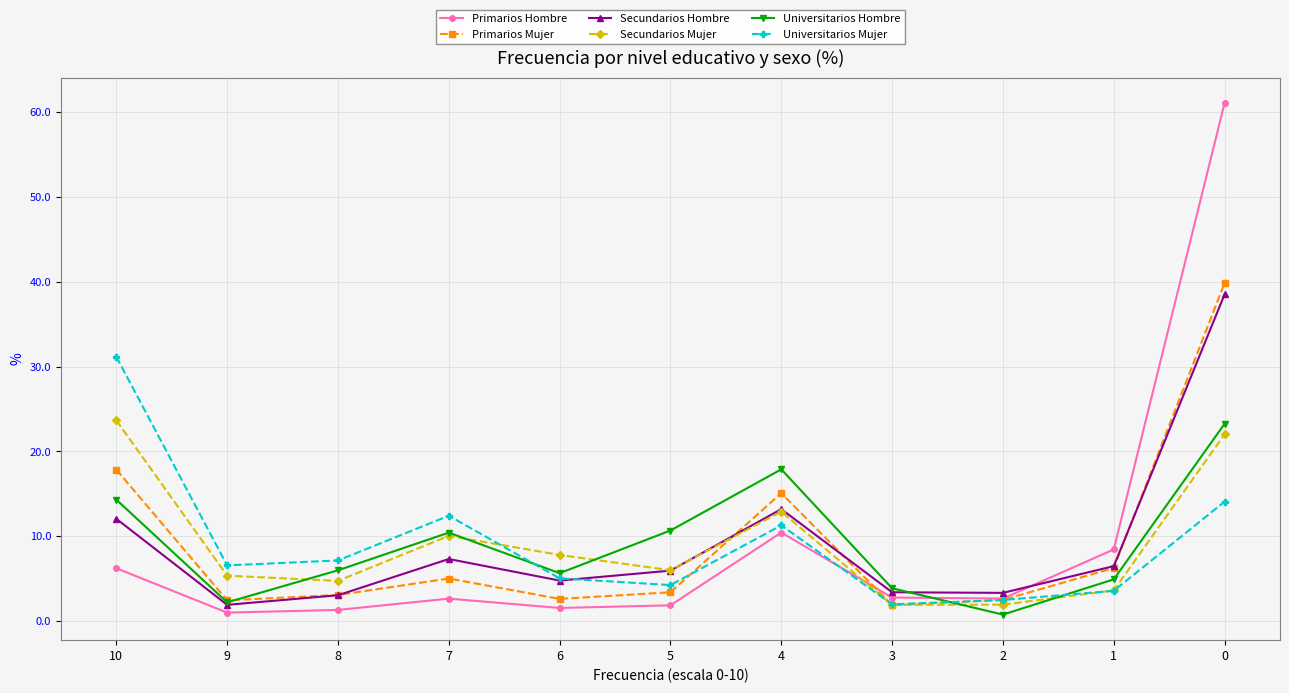

Between 6 and 2, which series saw the biggest shift?

Secundarios Mujer